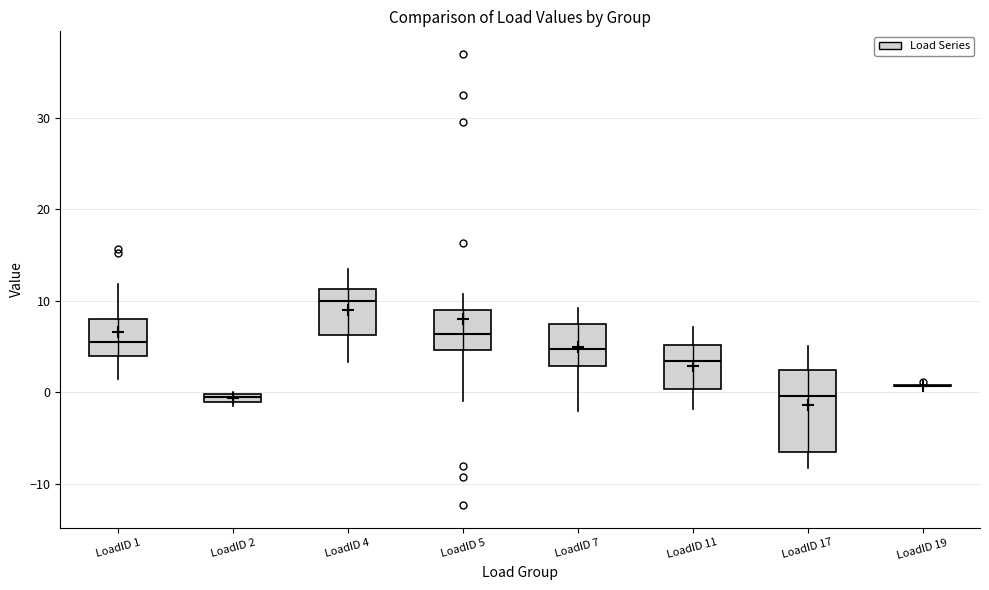

Where is the lower edge of the box for LoadID 4 on the y-axis? The values are not printed on the chart, so give them approximately, as read against the axis.

6